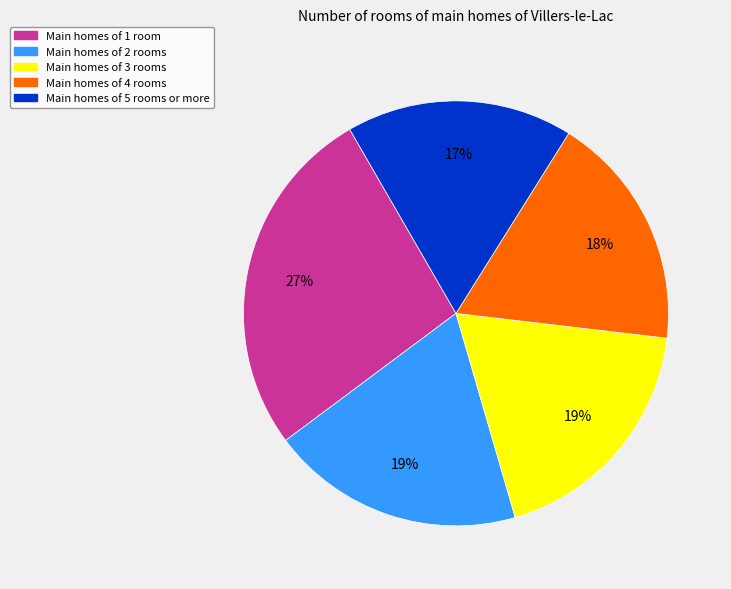

Is there any slice that represents more than half of the pie?

No